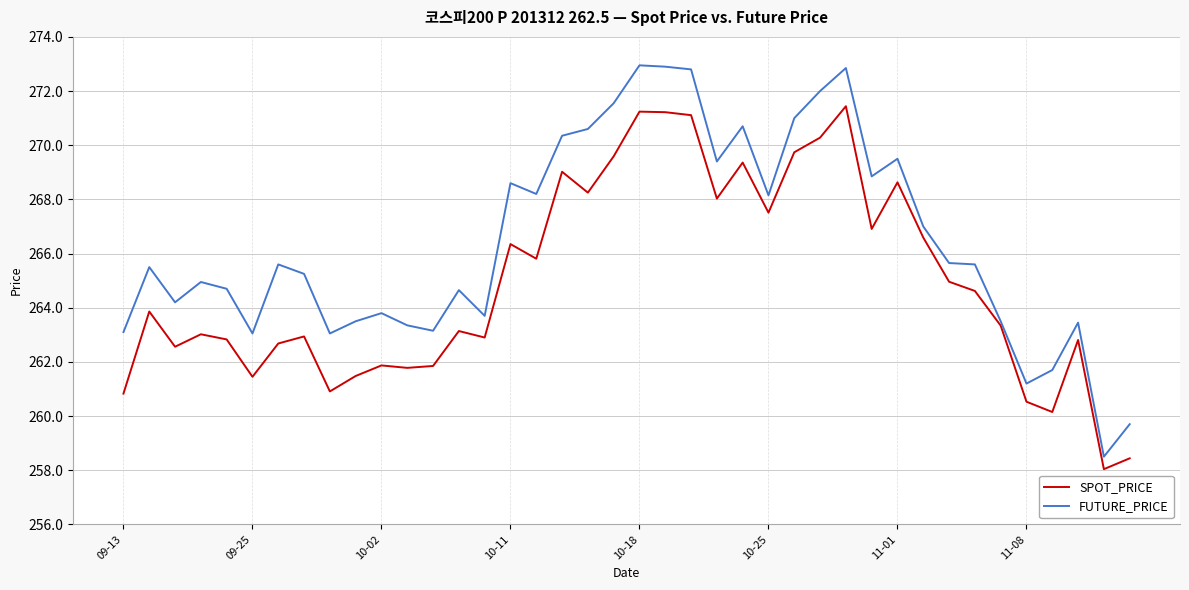

List the series in order of their overall mean, lowest first.

SPOT_PRICE, FUTURE_PRICE